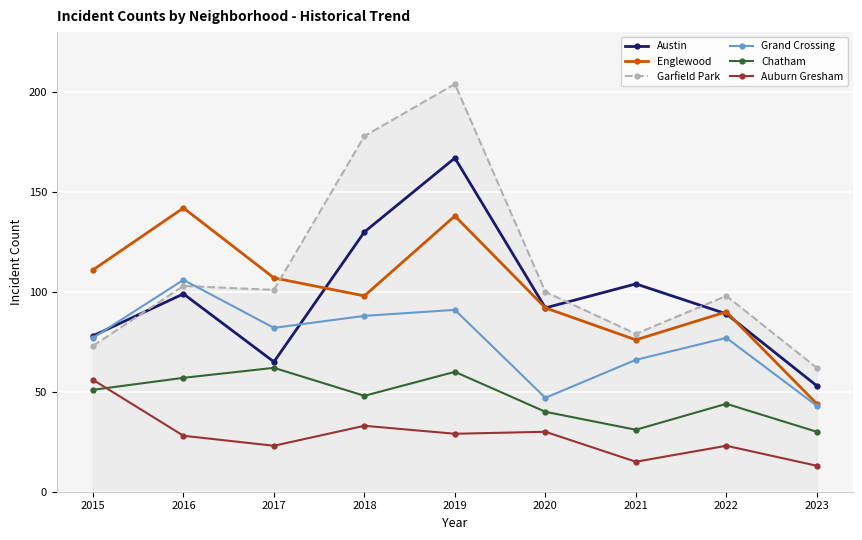

Which series has the largest range (max minus min)?

Garfield Park